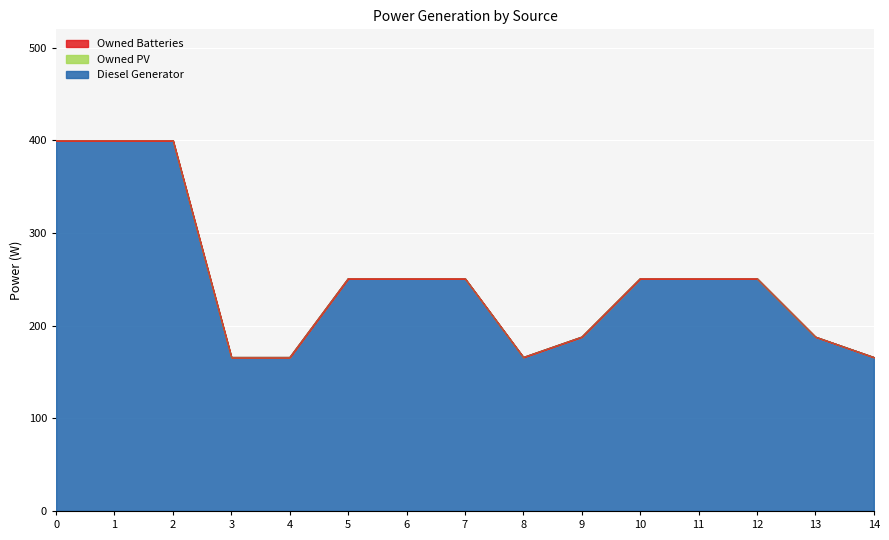

How many lines are shown in the chart?

3